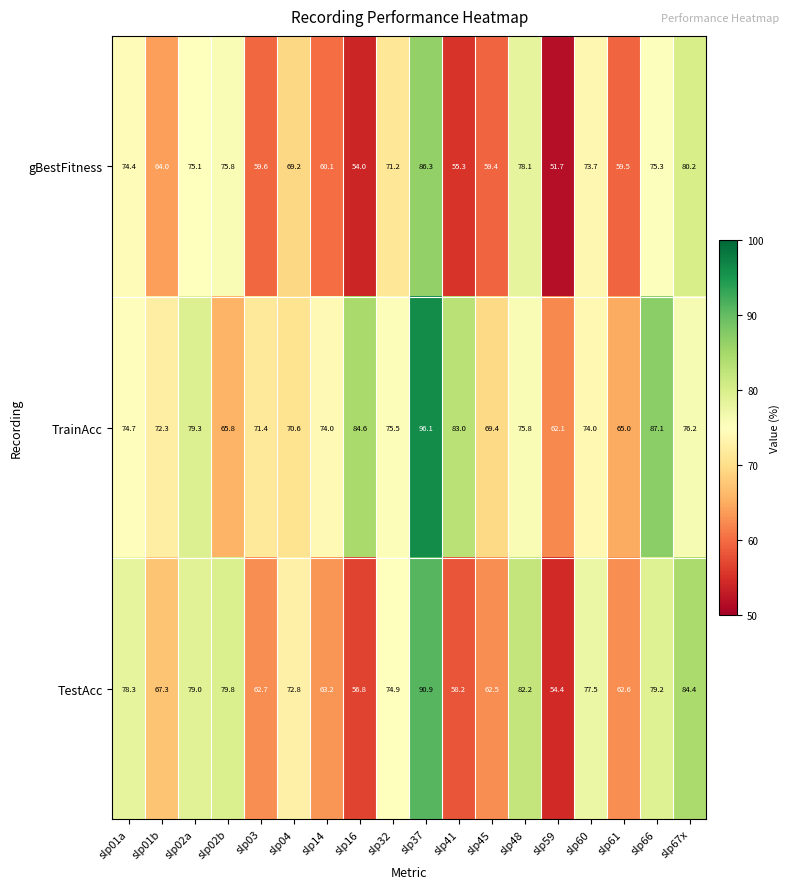

What is the lowest value of the TestAcc series?

54.4